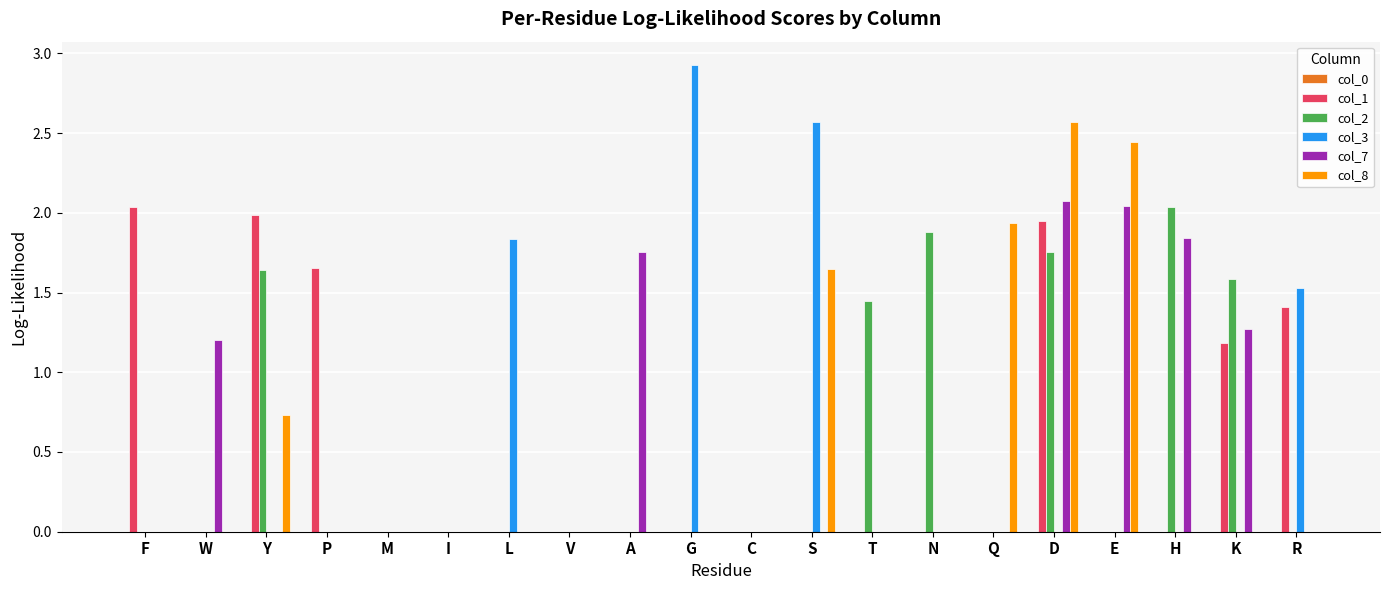

Does the chart contain stacked bars?

No